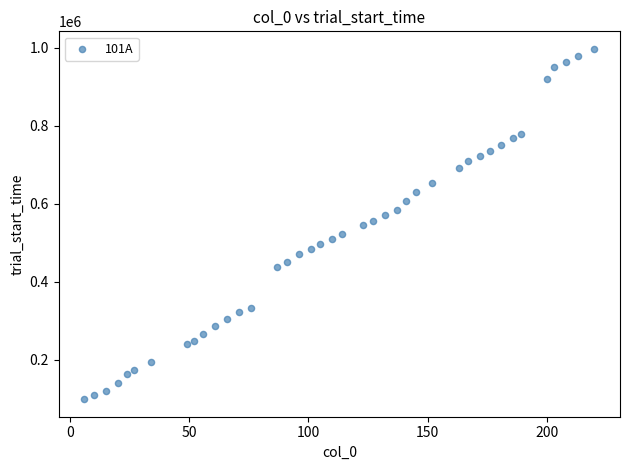

What is the range of X values (max minus min)?

214